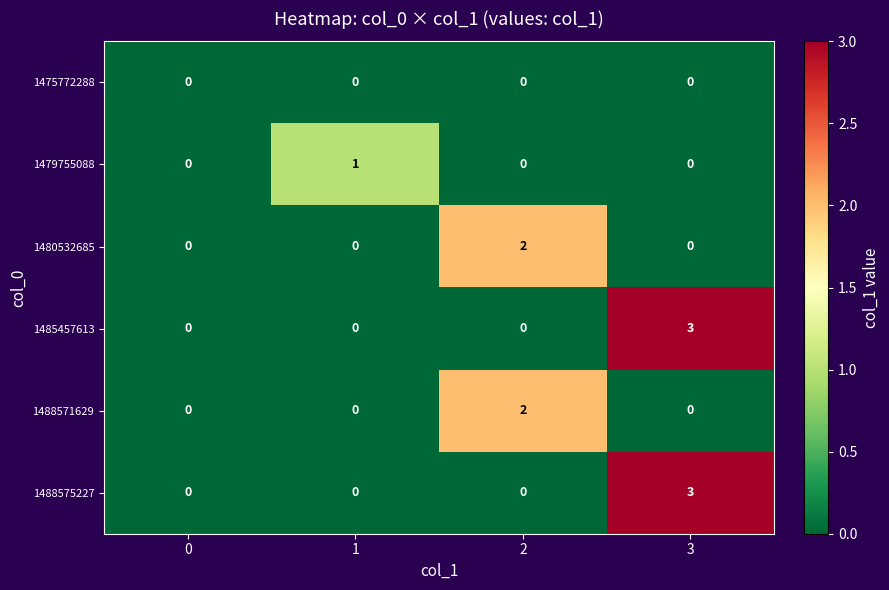

How many categories are shown in the chart?

4